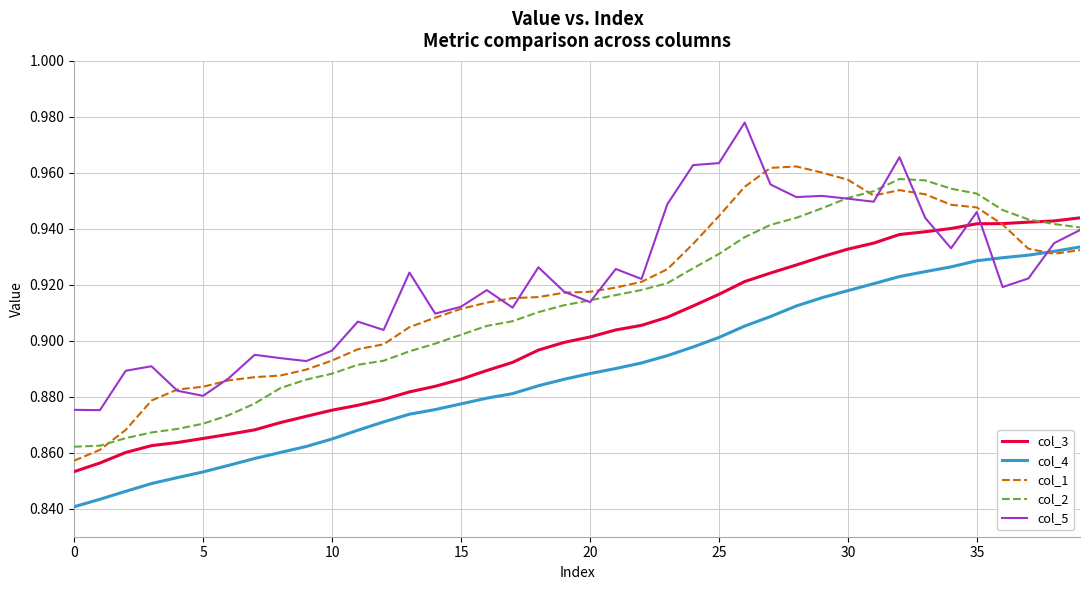

Which series has the widest spread of values?

col_1